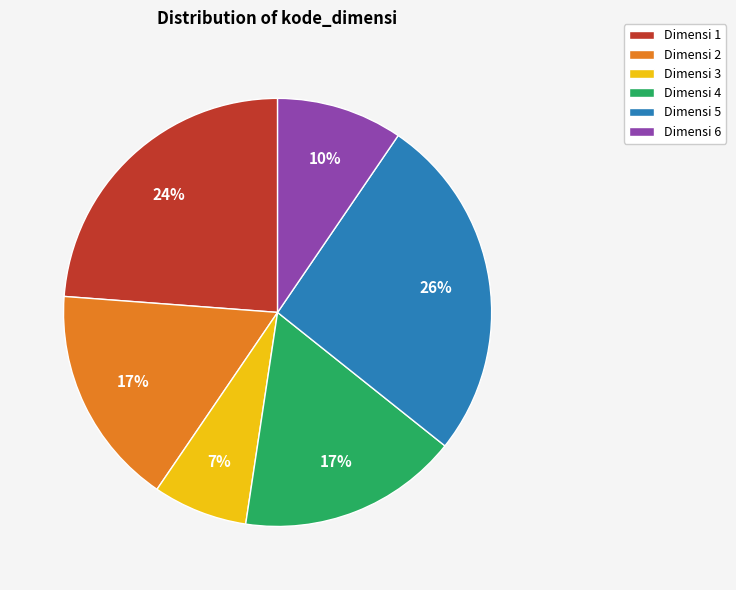

Do Dimensi 1 and Dimensi 3 together represent more than half of the pie?

No